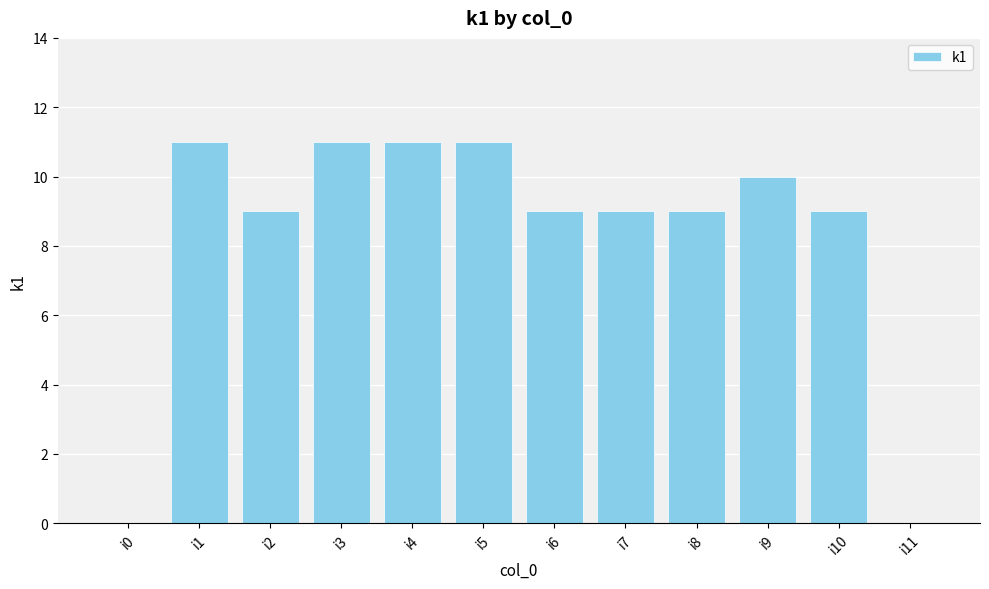

What is the sum of all values?

99